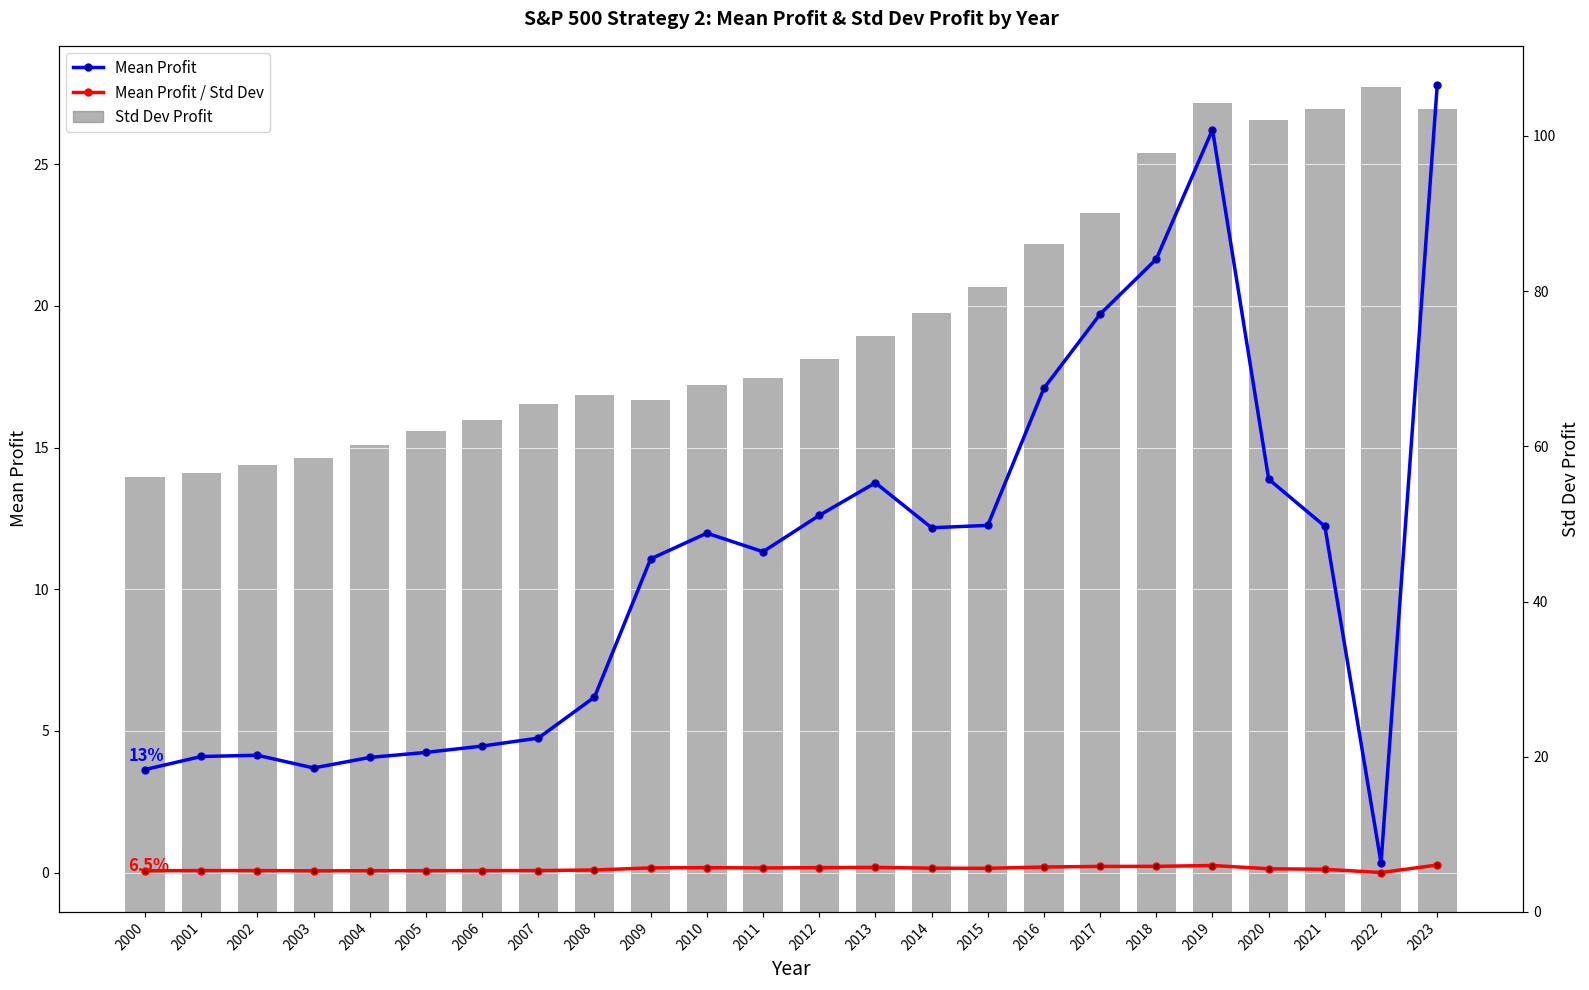

Reading right to left, what are all the values shown in this chart?

Mean Profit: 2023=27.8	2022=0.3	2021=12.2	2020=13.9	2019=26.2	2018=21.7	2017=19.7	2016=17.1	2015=12.3	2014=12.2	2013=13.8	2012=12.6	2011=11.3	2010=12.0	2009=11.1	2008=6.2	2007=4.7	2006=4.5	2005=4.2	2004=4.1	2003=3.7	2002=4.1	2001=4.1	2000=3.6
Mean Profit / Std Dev: 2023=0.3	2022=0.0	2021=0.1	2020=0.1	2019=0.3	2018=0.2	2017=0.2	2016=0.2	2015=0.2	2014=0.2	2013=0.2	2012=0.2	2011=0.2	2010=0.2	2009=0.2	2008=0.1	2007=0.1	2006=0.1	2005=0.1	2004=0.1	2003=0.1	2002=0.1	2001=0.1	2000=0.1
Std Dev Profit: 2023=103.5	2022=106.3	2021=103.5	2020=102.1	2019=104.3	2018=97.8	2017=90.0	2016=86.1	2015=80.5	2014=77.2	2013=74.2	2012=71.2	2011=68.8	2010=67.9	2009=66.0	2008=66.6	2007=65.4	2006=63.4	2005=62.0	2004=60.2	2003=58.6	2002=57.5	2001=56.6	2000=56.1